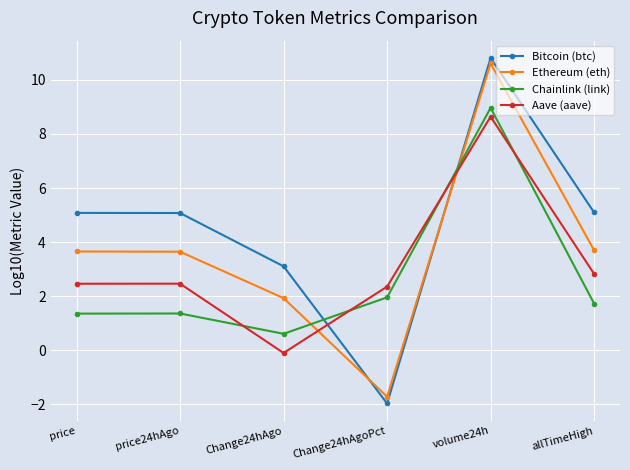

At which category does Bitcoin (btc) reach its first local valley?

Change24hAgoPct